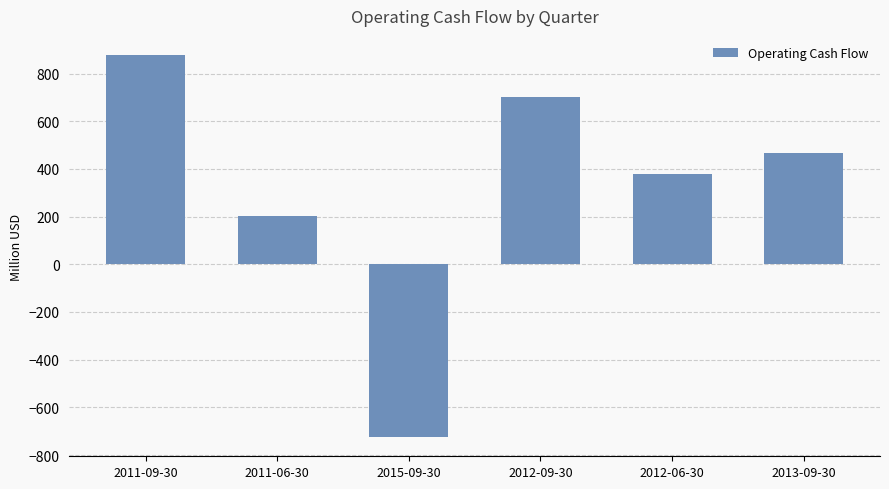

How many values are below 465?

3